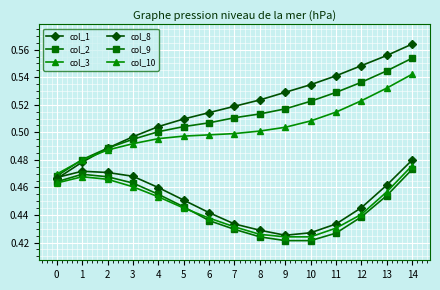

What is the value of the col_3 point at the 5th from the left?

0.5